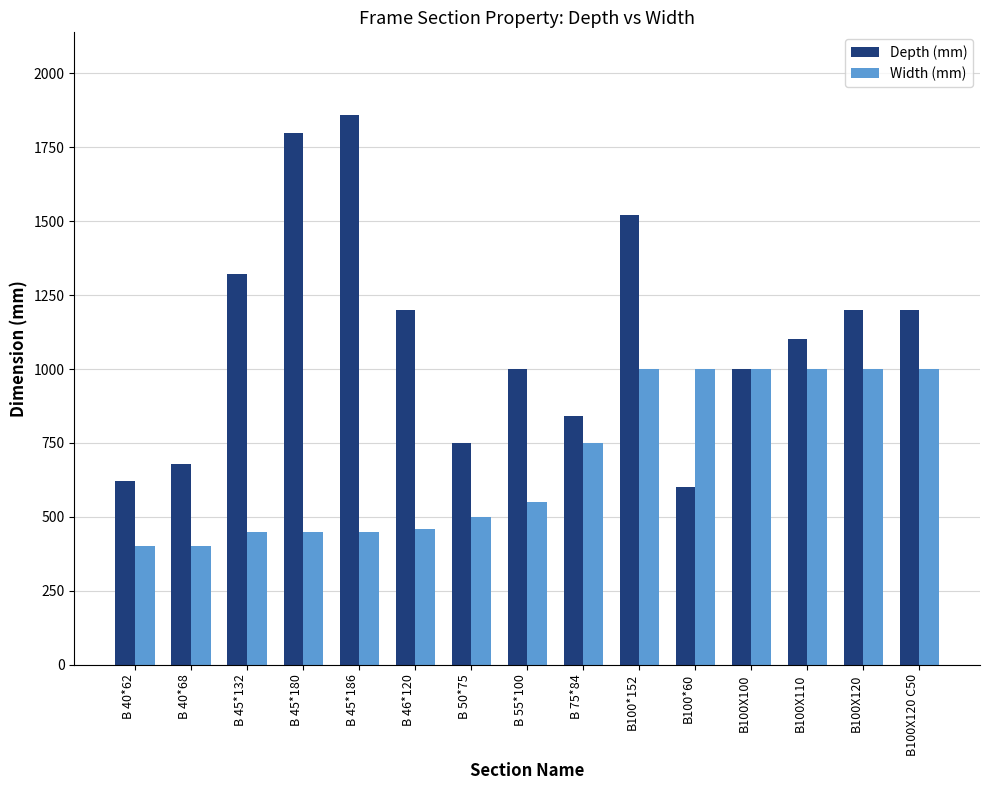

What is the minimum value shown in the chart?

400